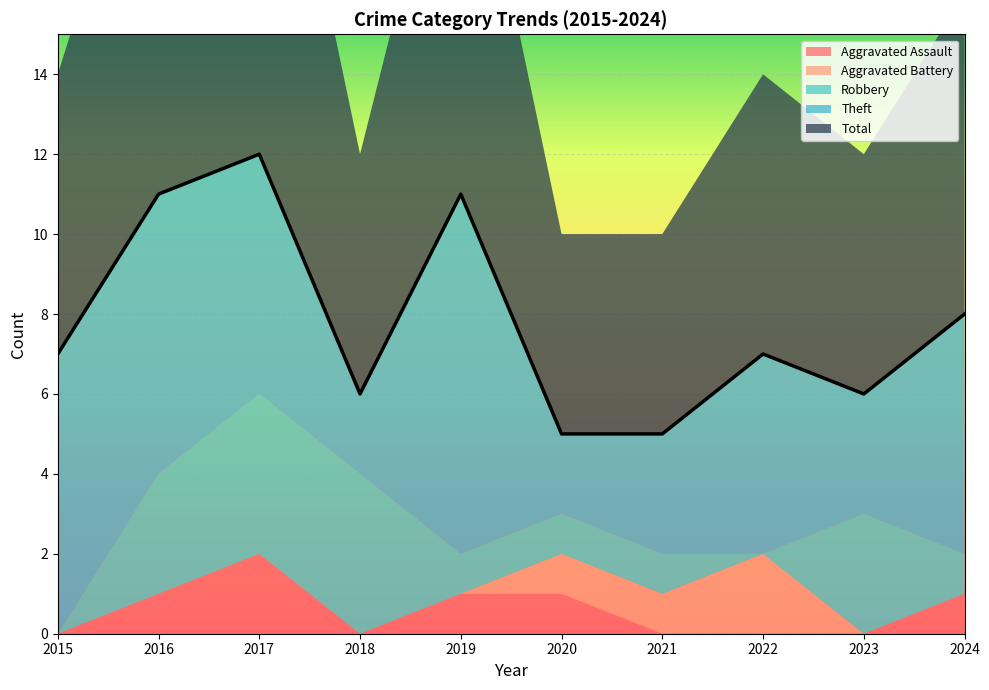

Which label corresponds to the smallest value in the chart?

2015